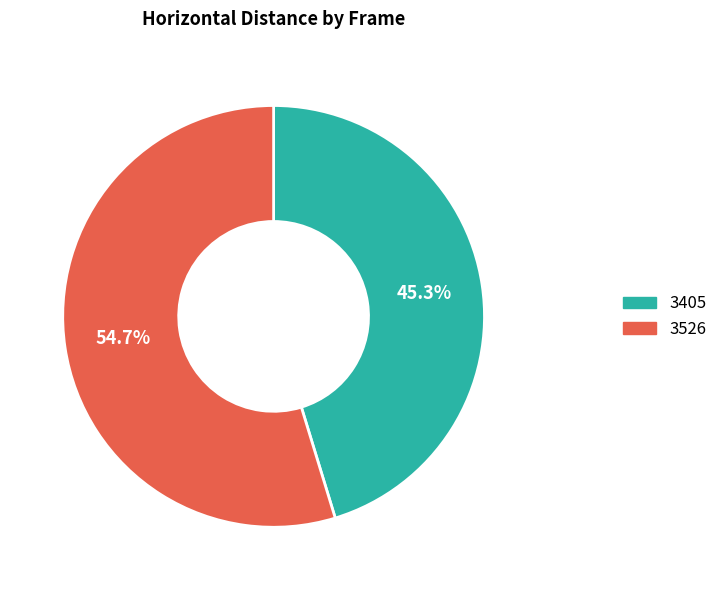

Which slice is the largest?

3526